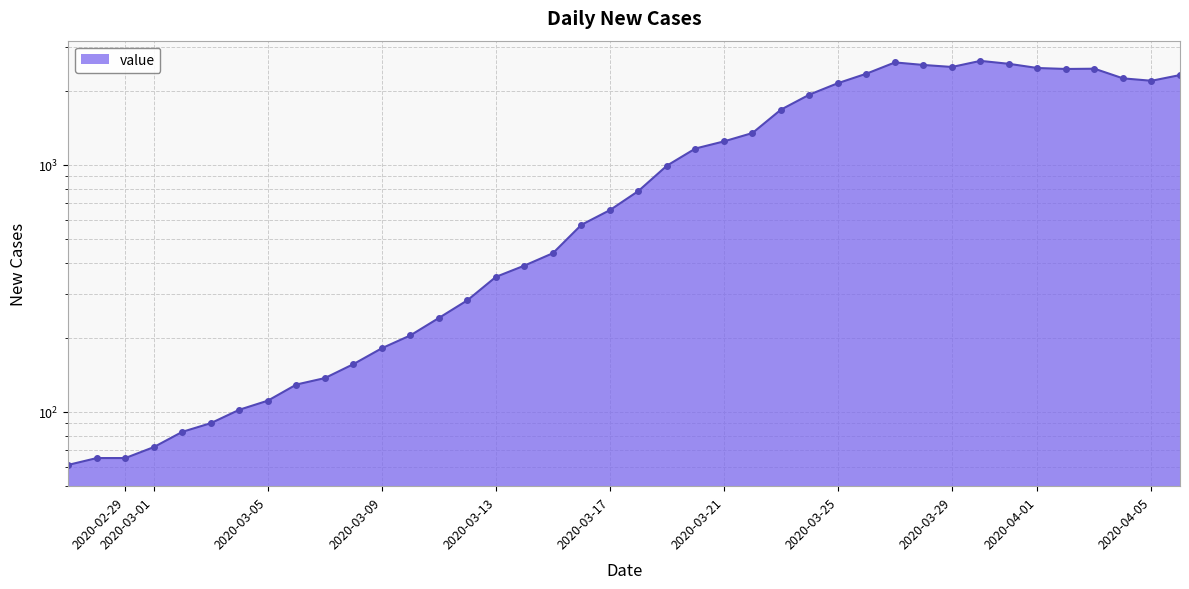

At which category does the data reach its first local valley?

2020-03-29